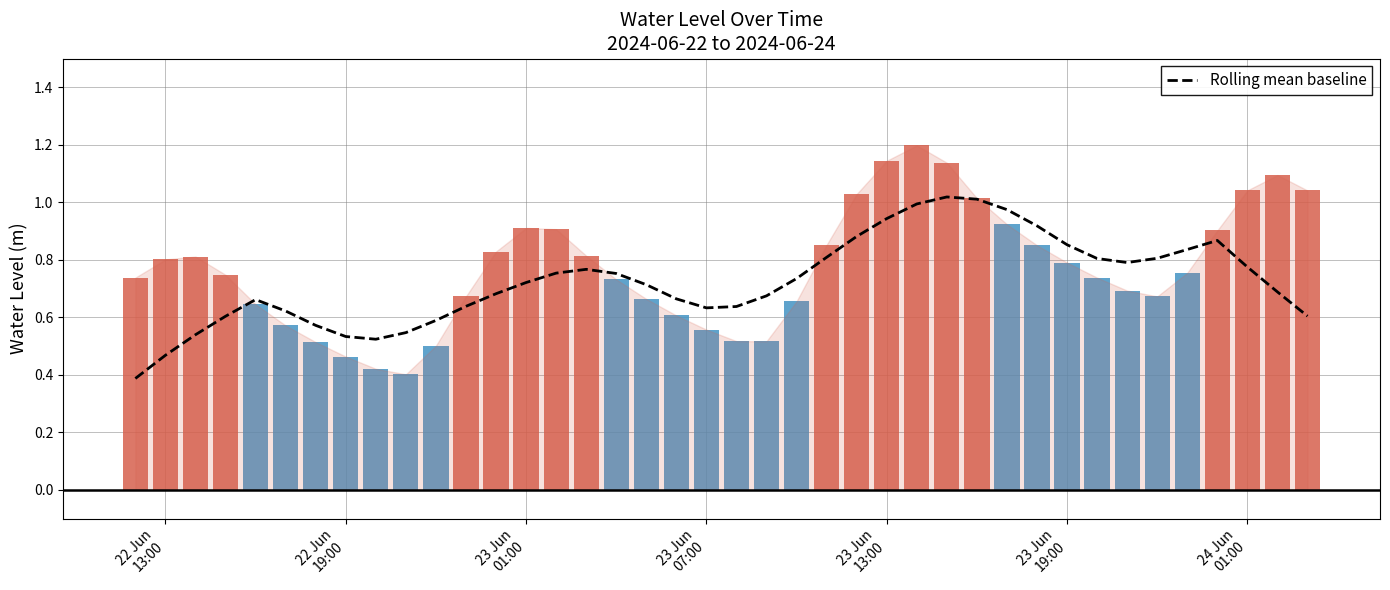

What is the smallest value displayed?

0.4